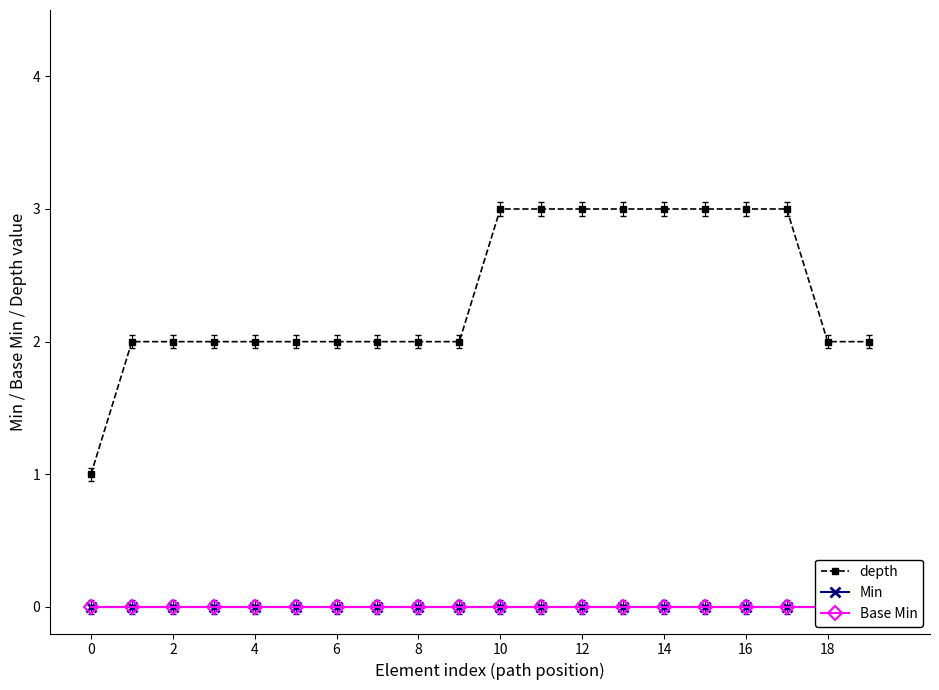

What is the maximum value for depth?

3